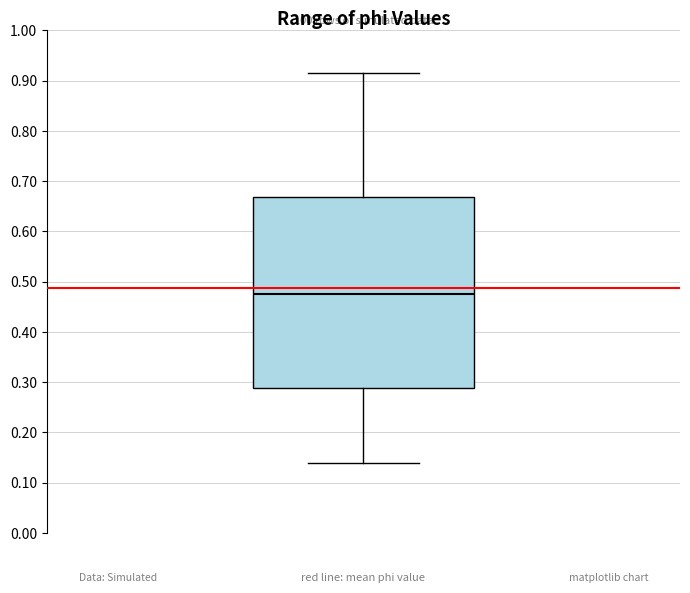

Where is the upper edge of the box on the y-axis? The values are not printed on the chart, so give them approximately, as read against the axis.

0.67